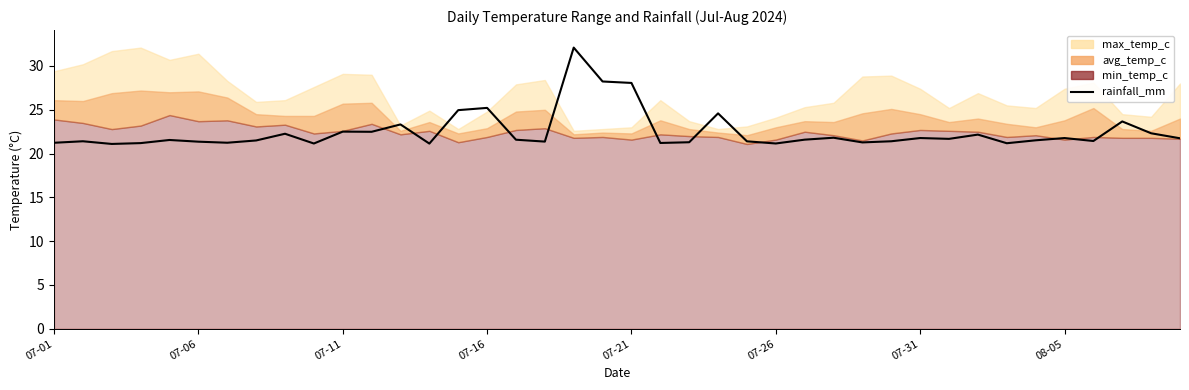

What is the approximate value at 14?

25.0